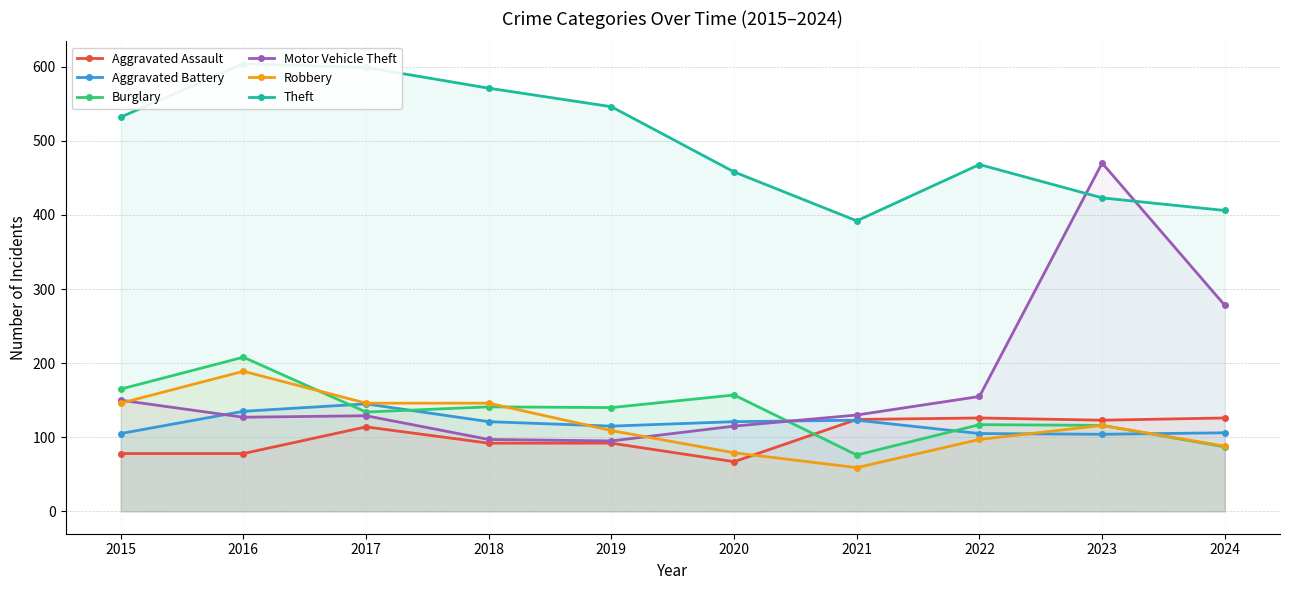

Count the number of data series in this chart.

6